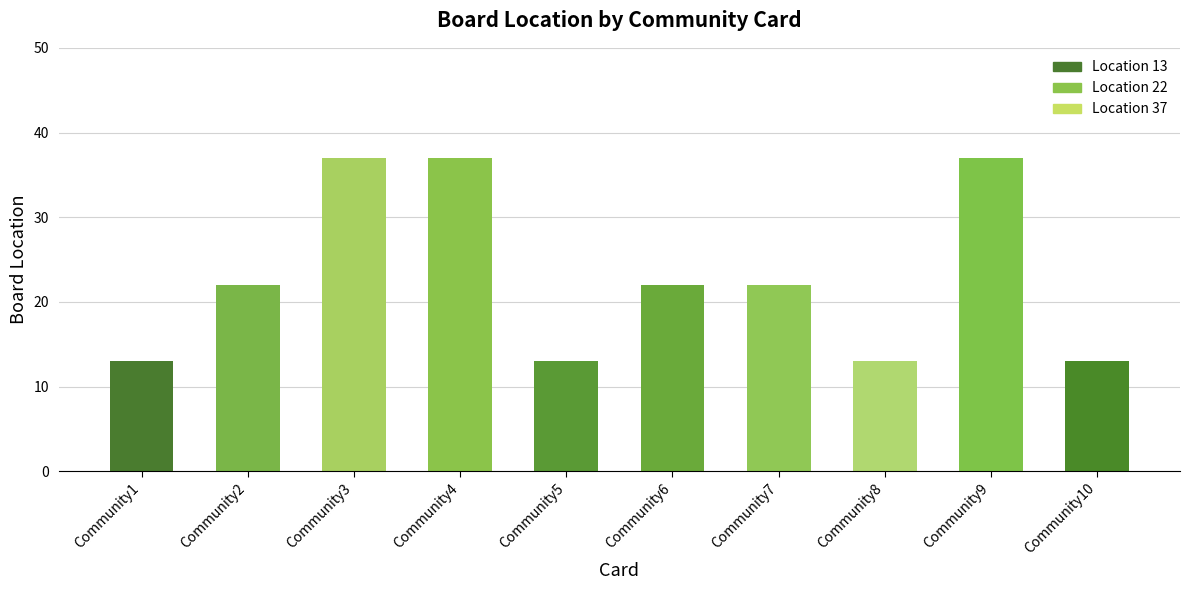

True or false: the data shows 13 at Community5.

True